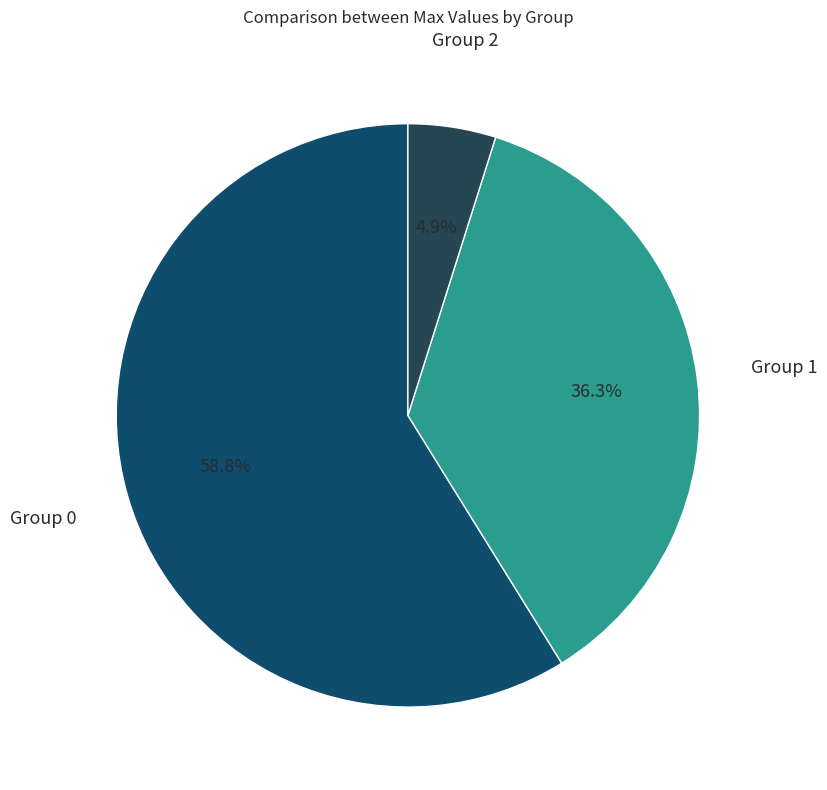

To the nearest percent, what is the difference between the largest and smallest slice percentages?

54%